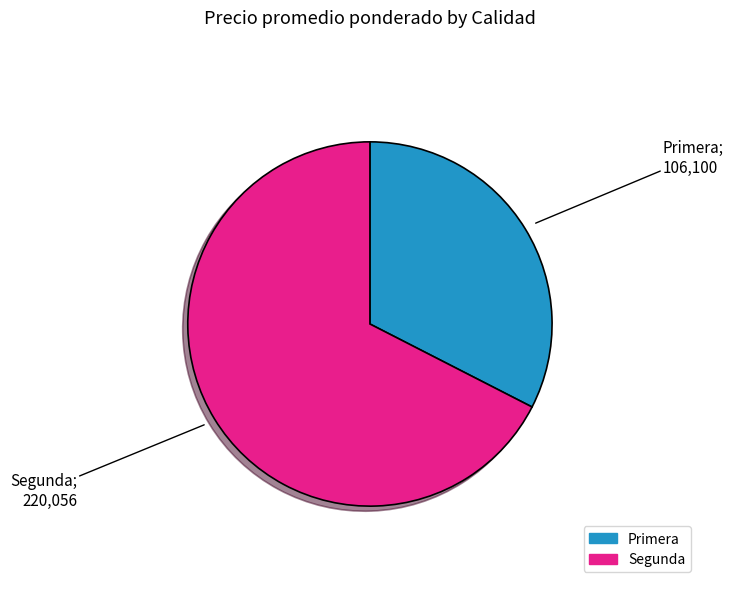

How many slices are in this pie chart?

2